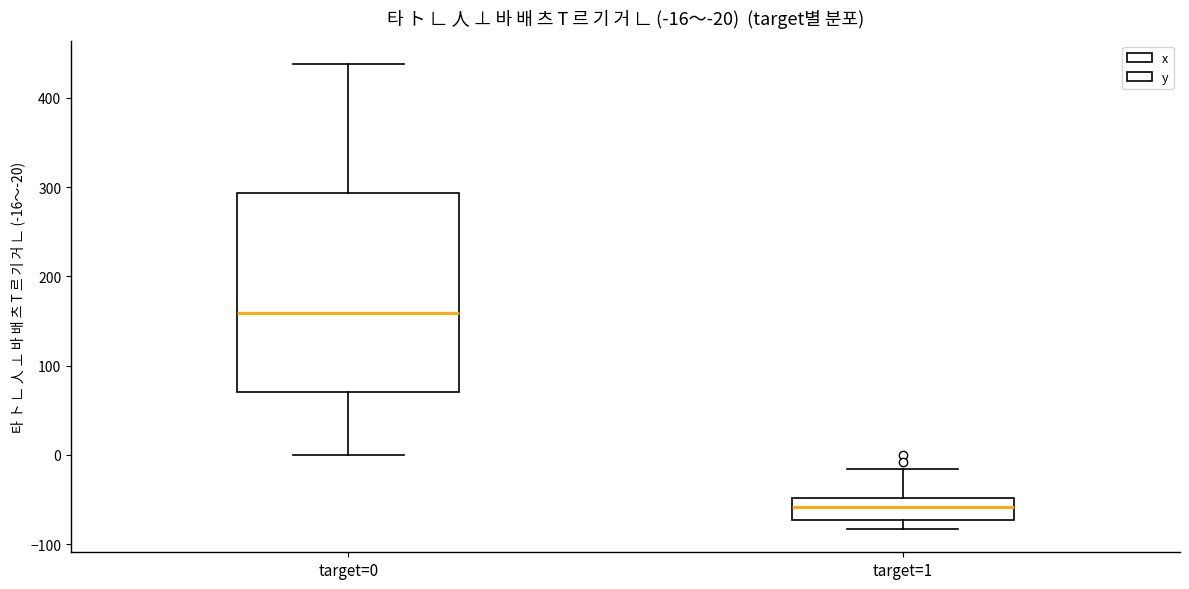

Which box has the lowest median line?

target=1